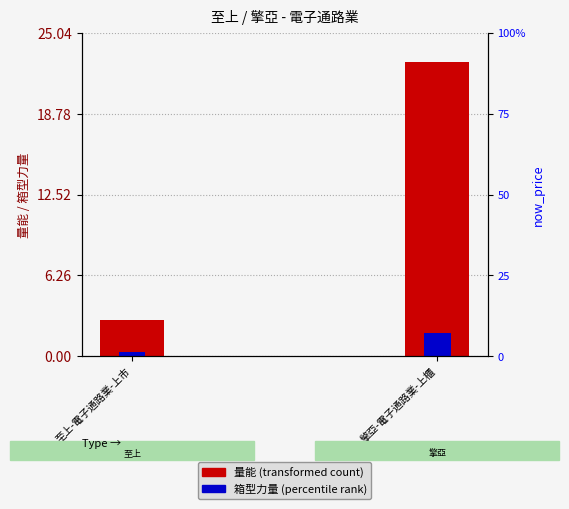

What is the spread (max minus min) of values at 至上-電子通路業-上市?

2.4